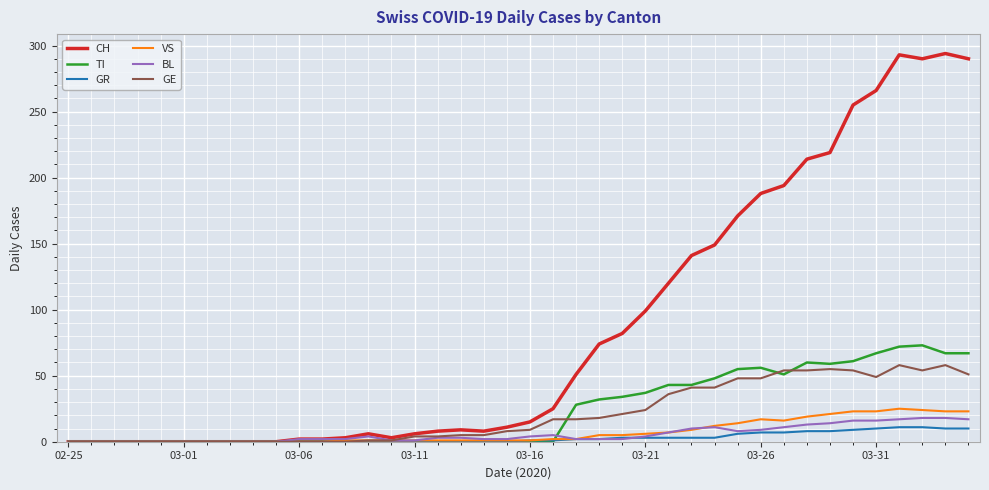

What is the highest value of the GR series?

11